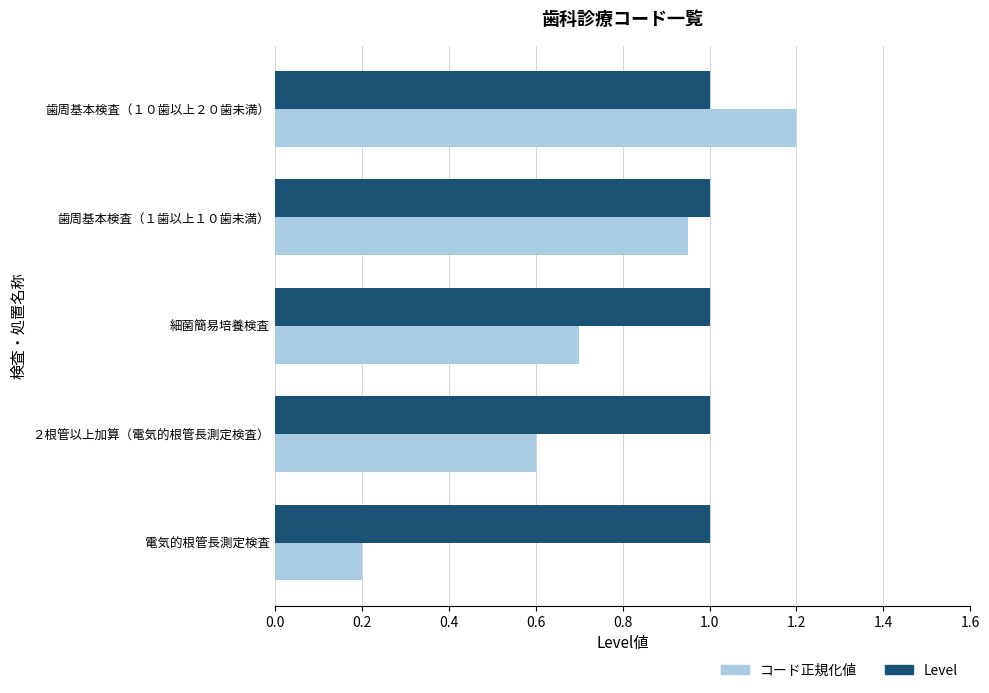

True or false: コード正規化値 has a value of 0.7 at 細菌簡易培養検査.

True